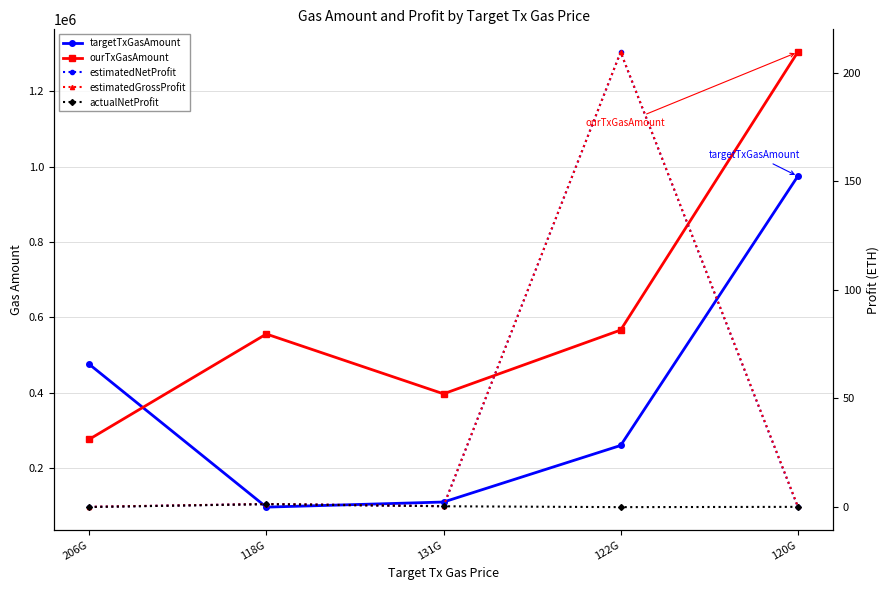

True or false: targetTxGasAmount has more than 2 interior local peaks.

False